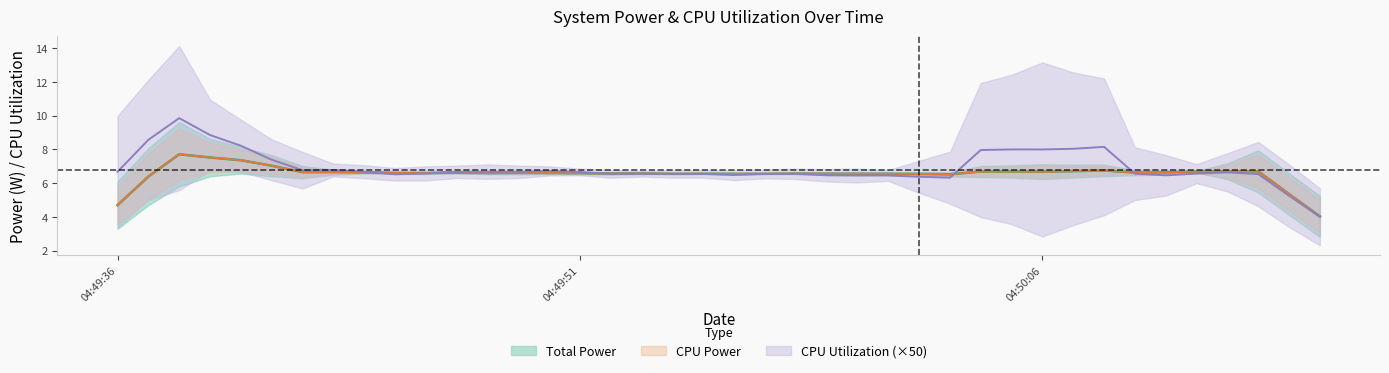

Is it true that CPU Utilization equals 0.2 at 24?

False